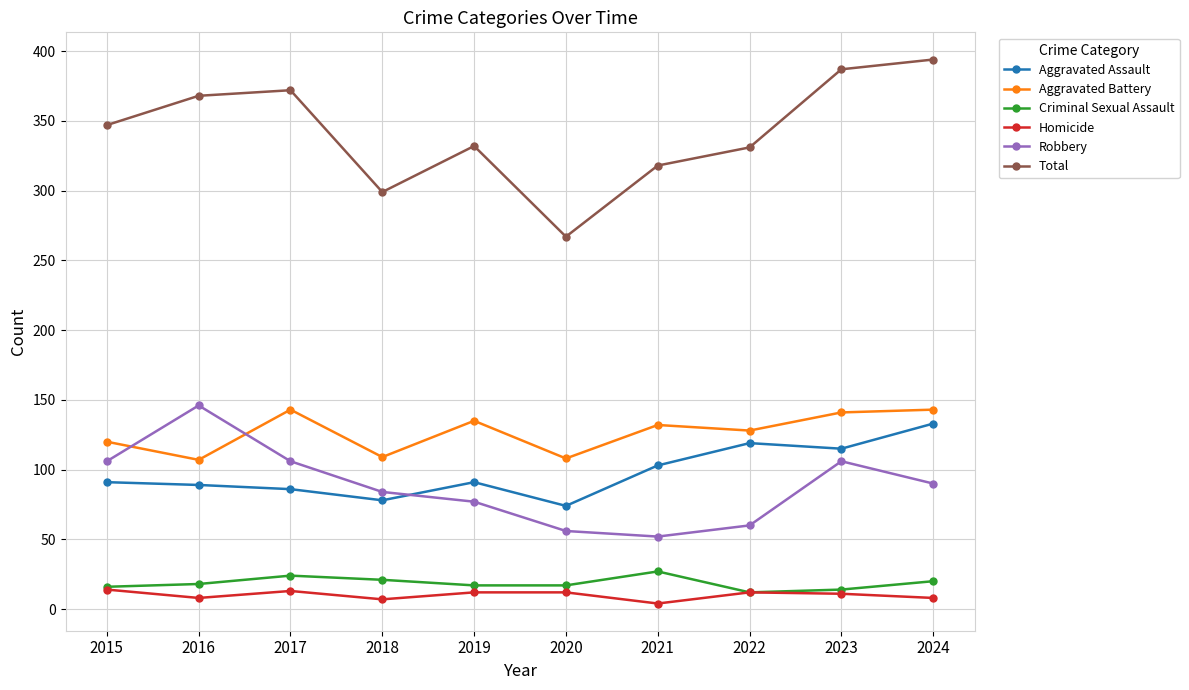

Which series has the widest spread of values?

Total